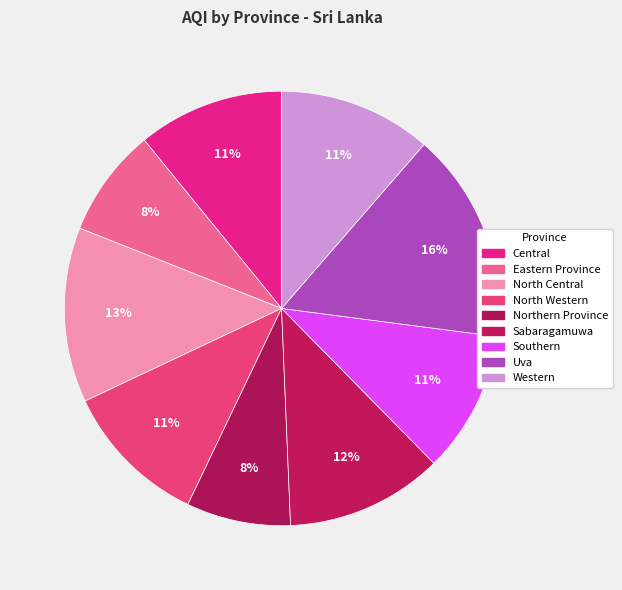

Is there any slice that represents more than half of the pie?

No